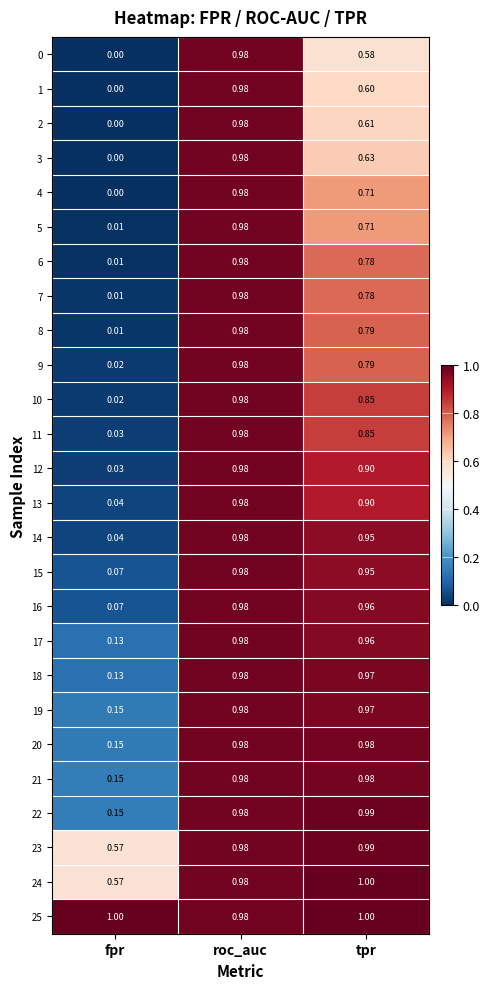

Rank the categories by 0 value from lowest to highest.

fpr, tpr, roc_auc